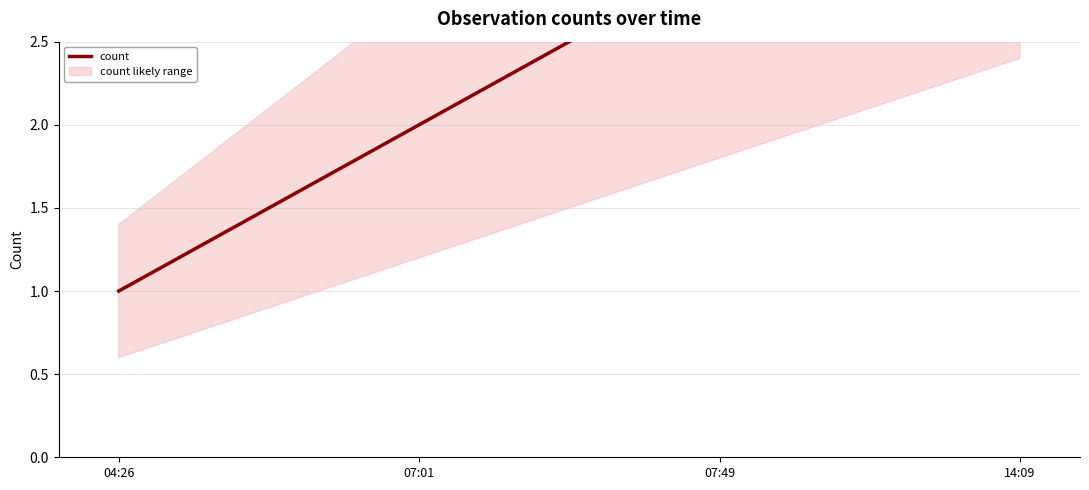

What is the change in value from 04:26 to 07:49?

+2